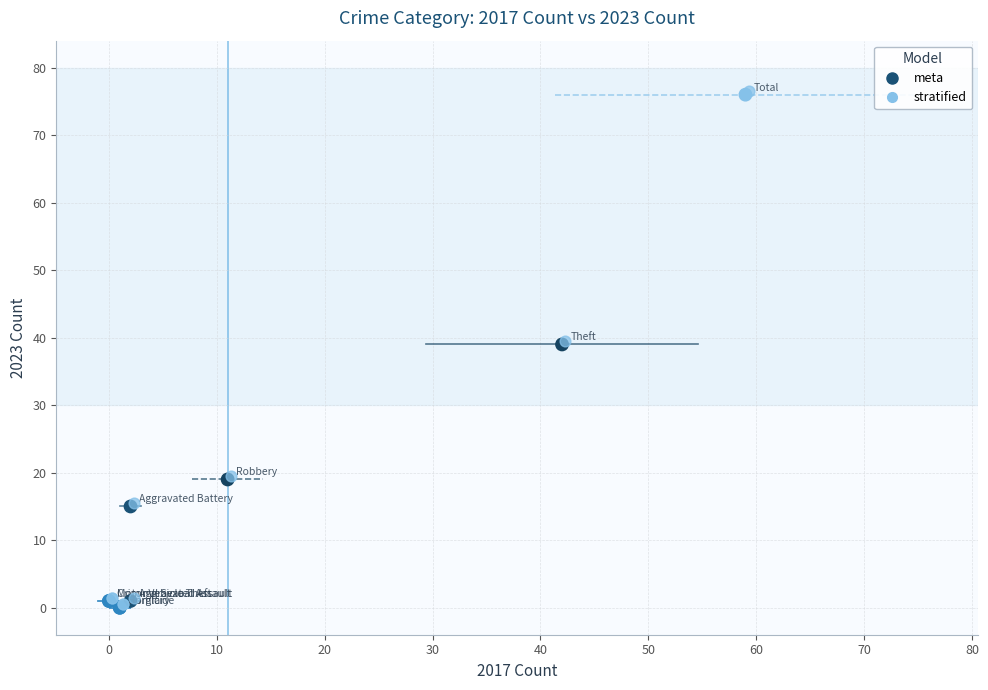

What are all the series names shown in the legend?

meta, stratified